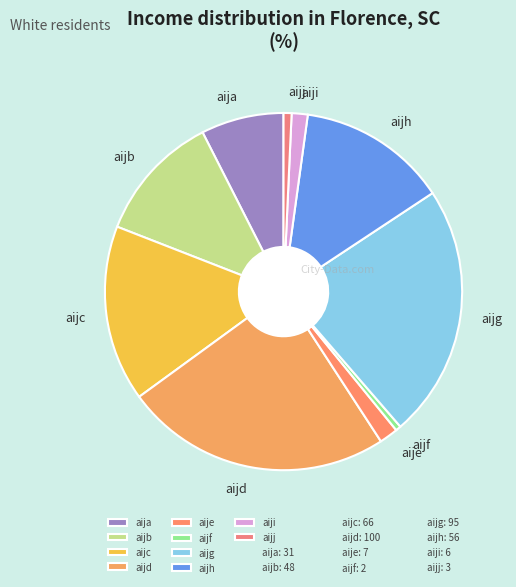

What is the largest slice in the pie chart?

aijd